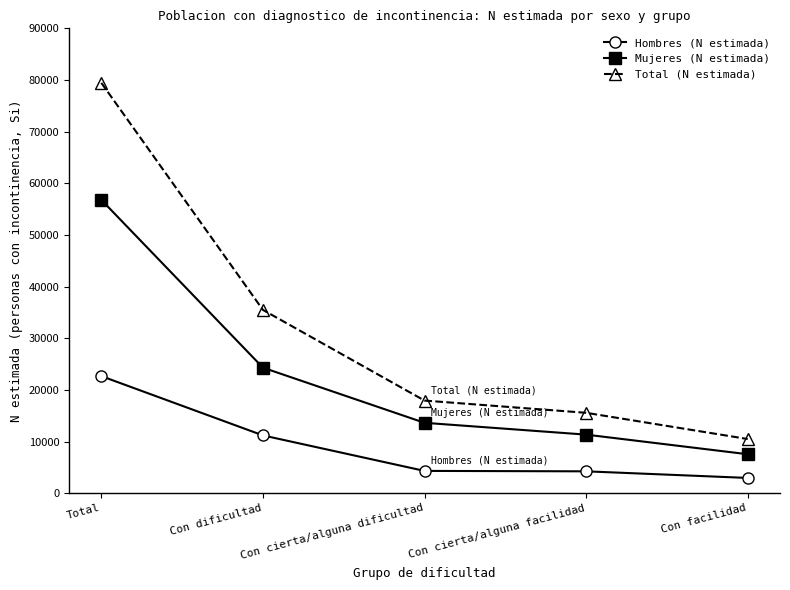

Is the value of Mujeres (N estimada) at Total greater than the value of Hombres (N estimada) at Con dificultad?

Yes